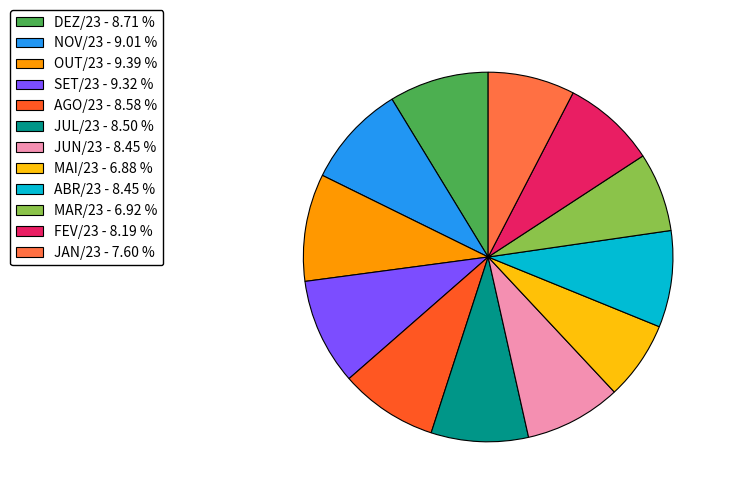

Does any single category account for the majority?

No